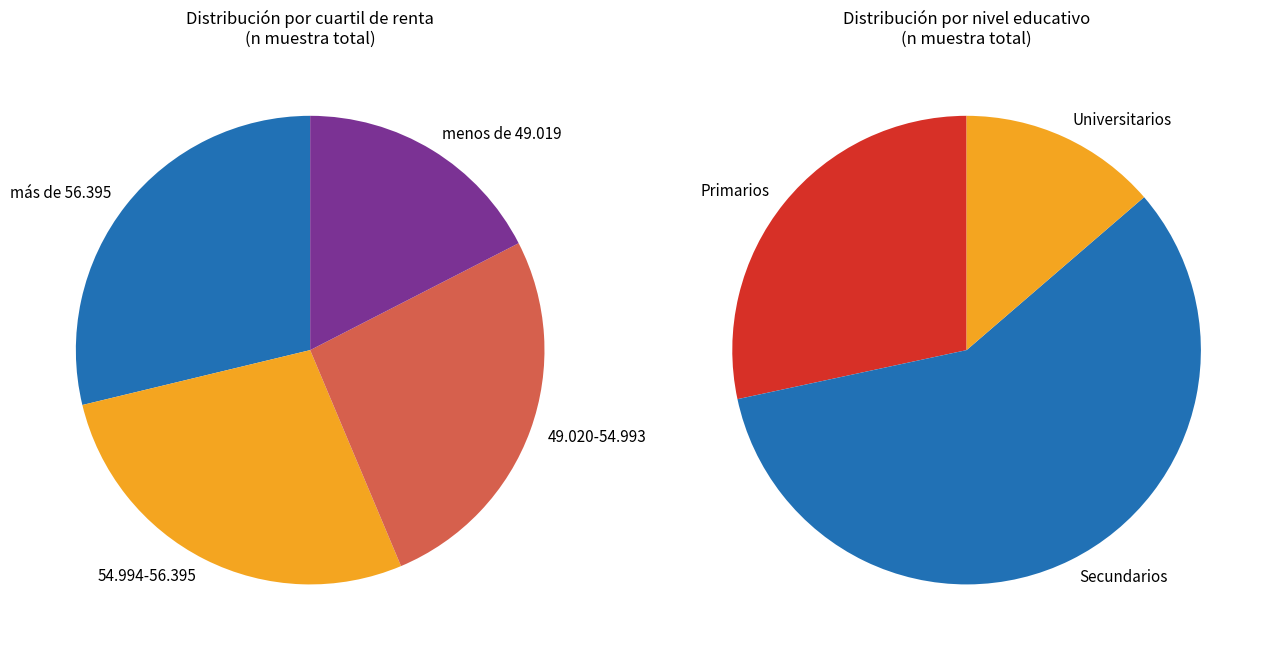

What is the smallest slice in the pie chart?

menos de 49.019